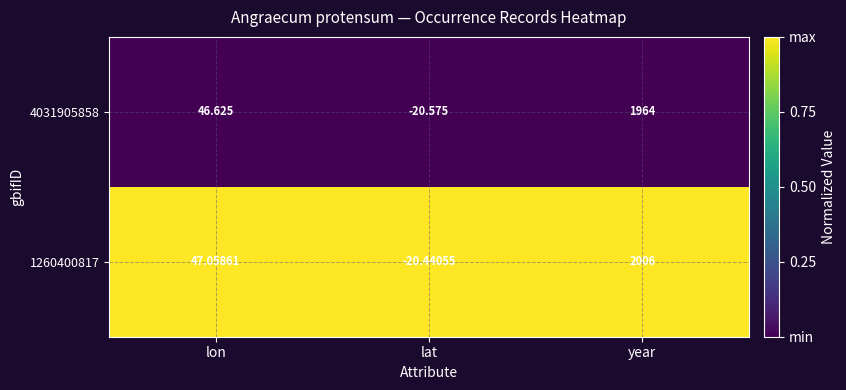

At how many categories does at least one series exceed 0?

2